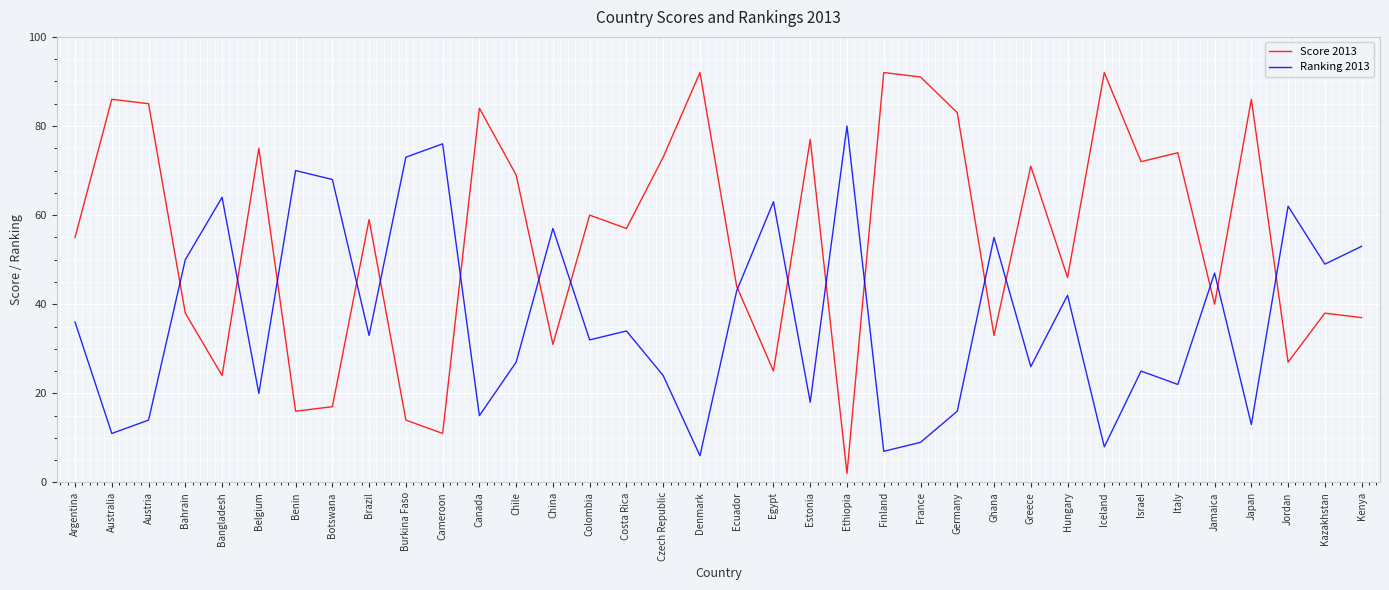

Does the chart have visible grid lines?

Yes